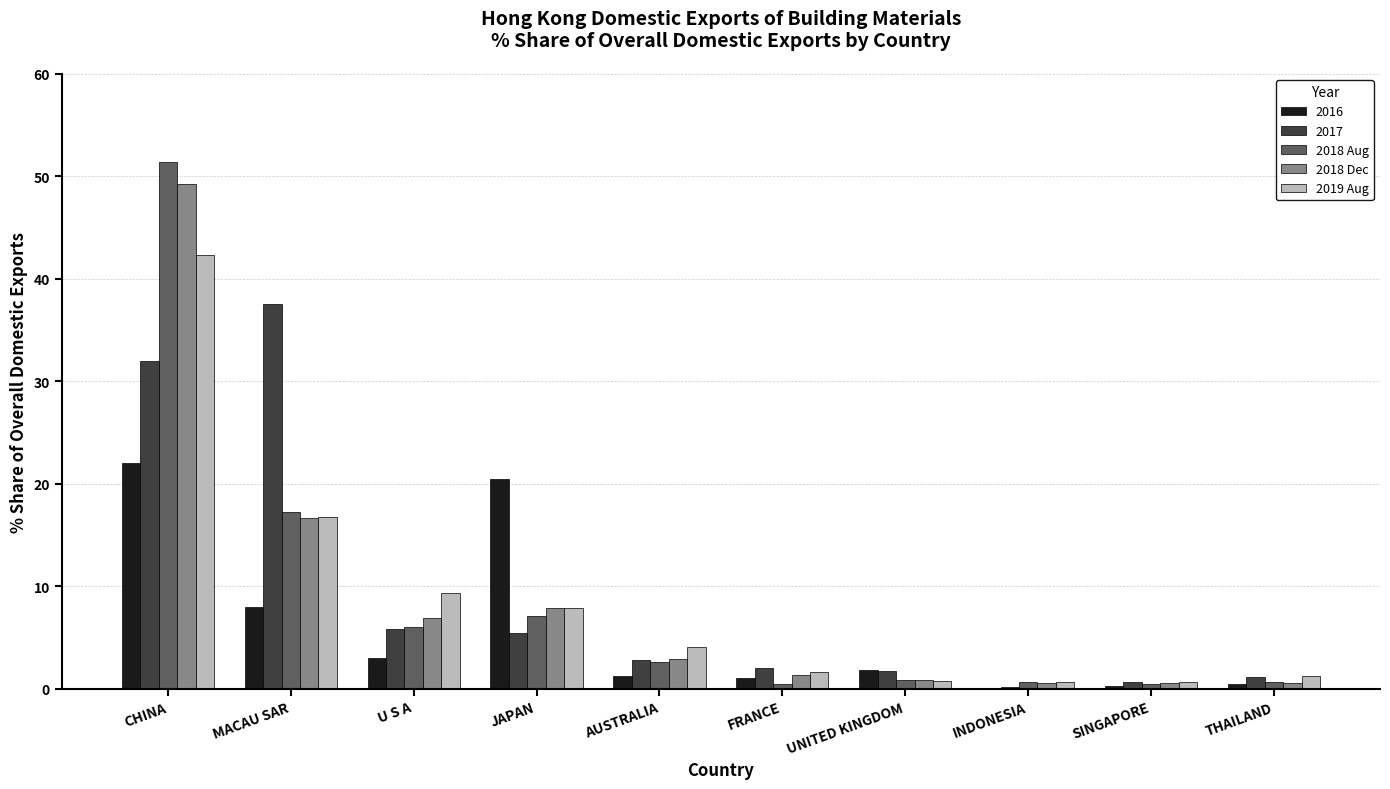

What is the sum of all 2018 Aug values?

87.3